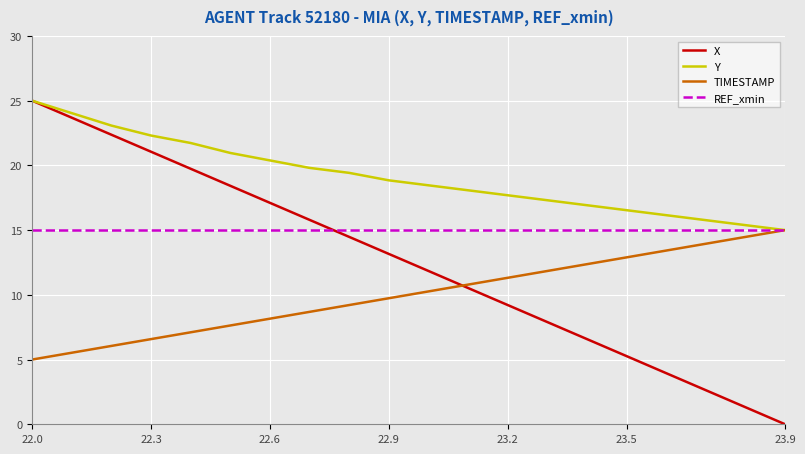

At how many categories does at least one series exceed 16?

17